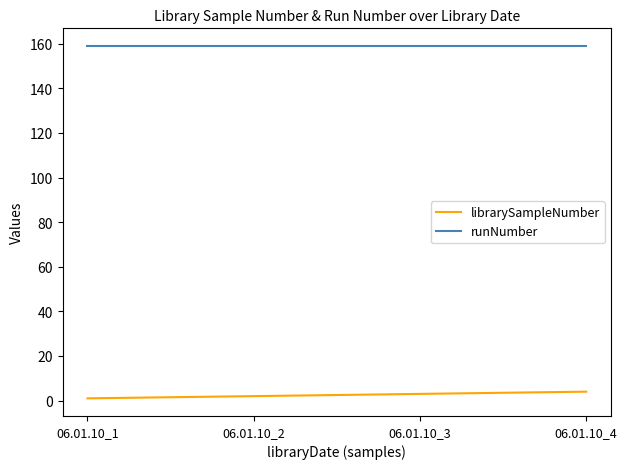

True or false: librarySampleNumber has more than 2 interior local peaks.

False